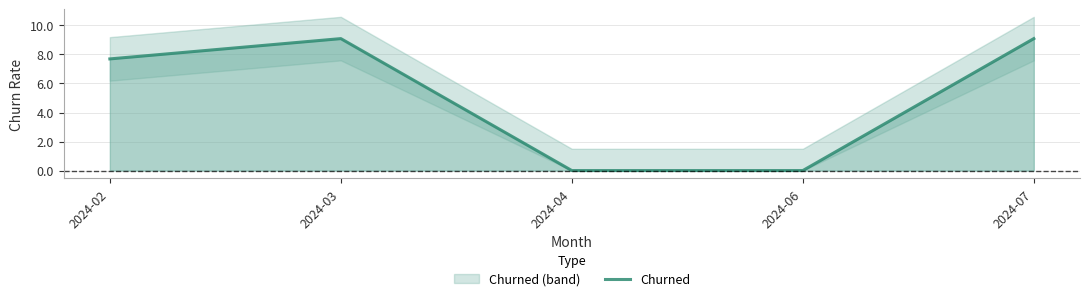

Reading right to left, transcribe all the data shown in this chart.

2024-07=9.1	2024-06=0.0	2024-04=0.0	2024-03=9.1	2024-02=7.7